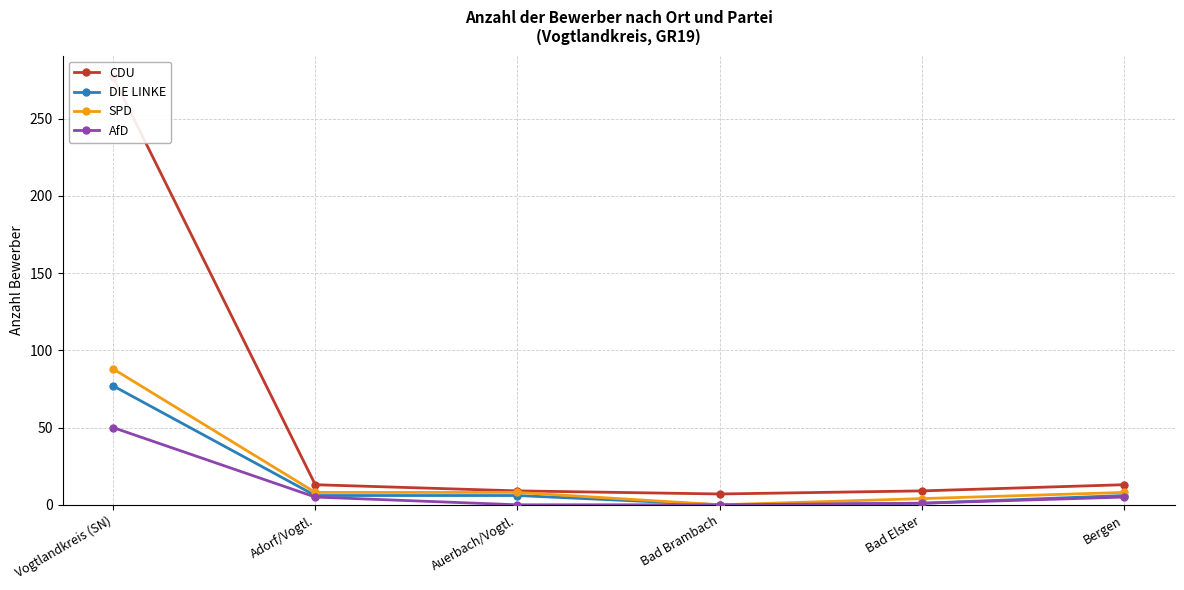

At which label does CDU first exceed 13?

Vogtlandkreis (SN)